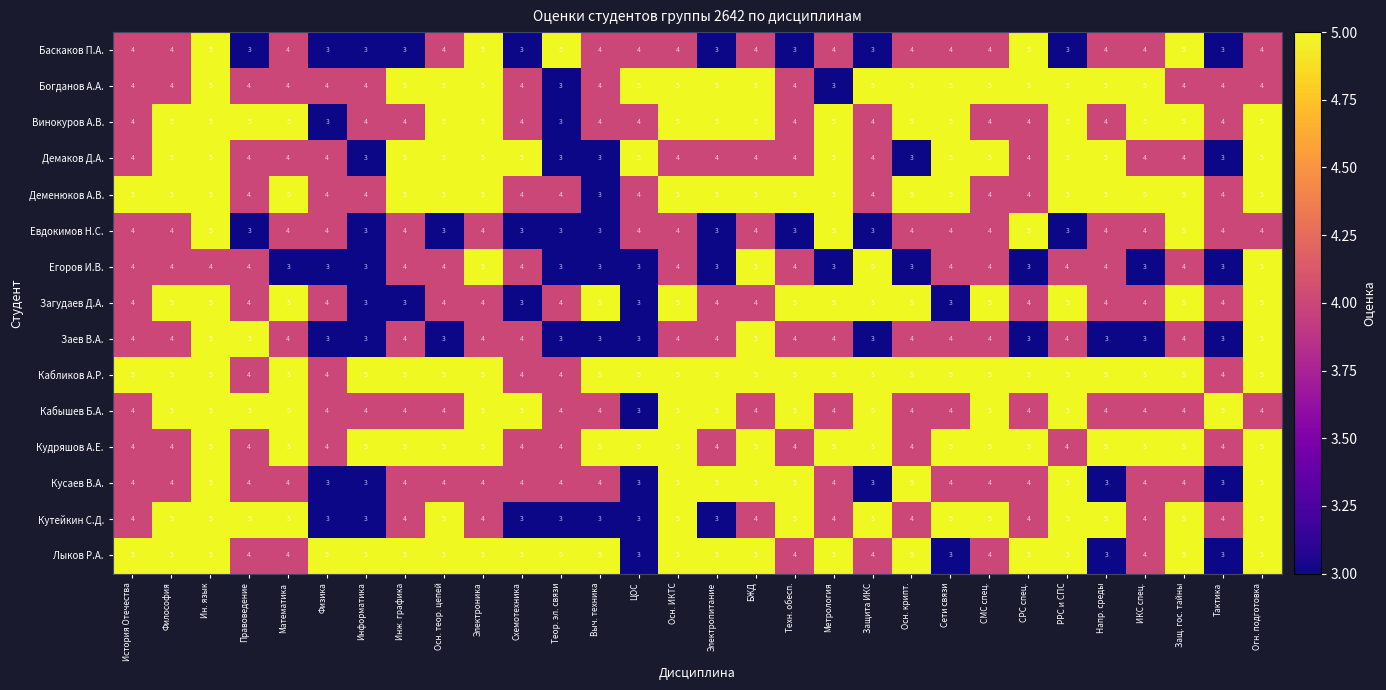

What is the difference between the highest and lowest values at Правоведение?

2